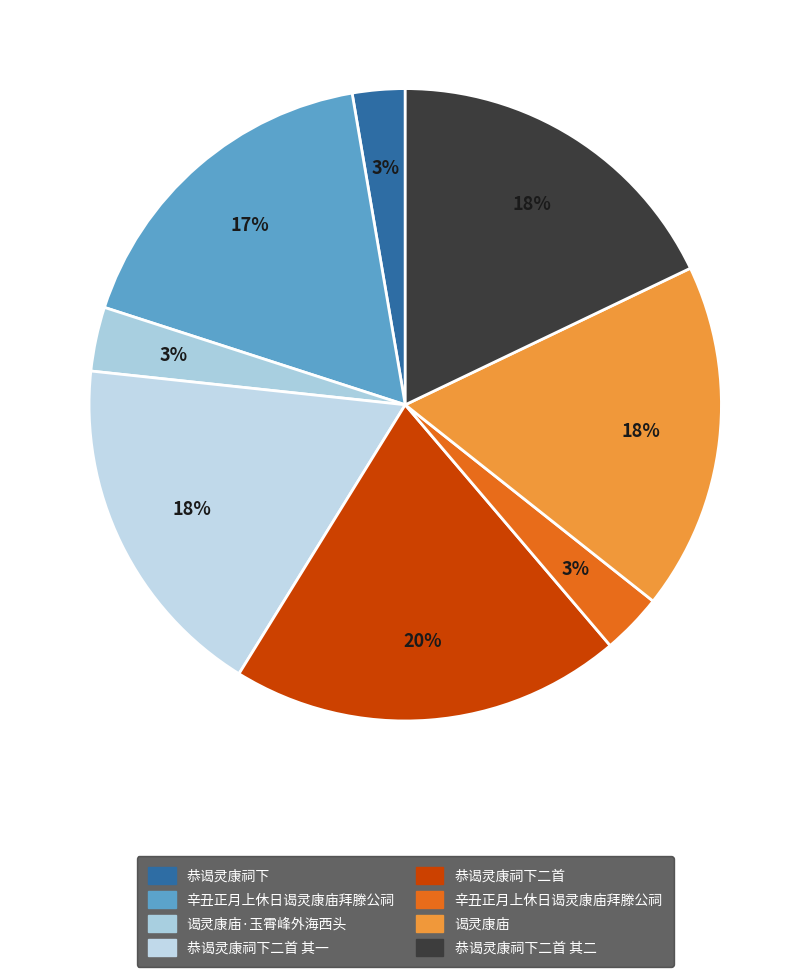

Rank the categories by value from highest to lowest.

恭谒灵康祠下二首, 恭谒灵康祠下二首 其一, 恭谒灵康祠下二首 其二, 谒灵康庙, 辛丑正月上休日谒灵康庙拜滕公祠, 谒灵康庙·玉霄峰外海西头, 辛丑正月上休日谒灵康庙拜滕公祠, 恭谒灵康祠下